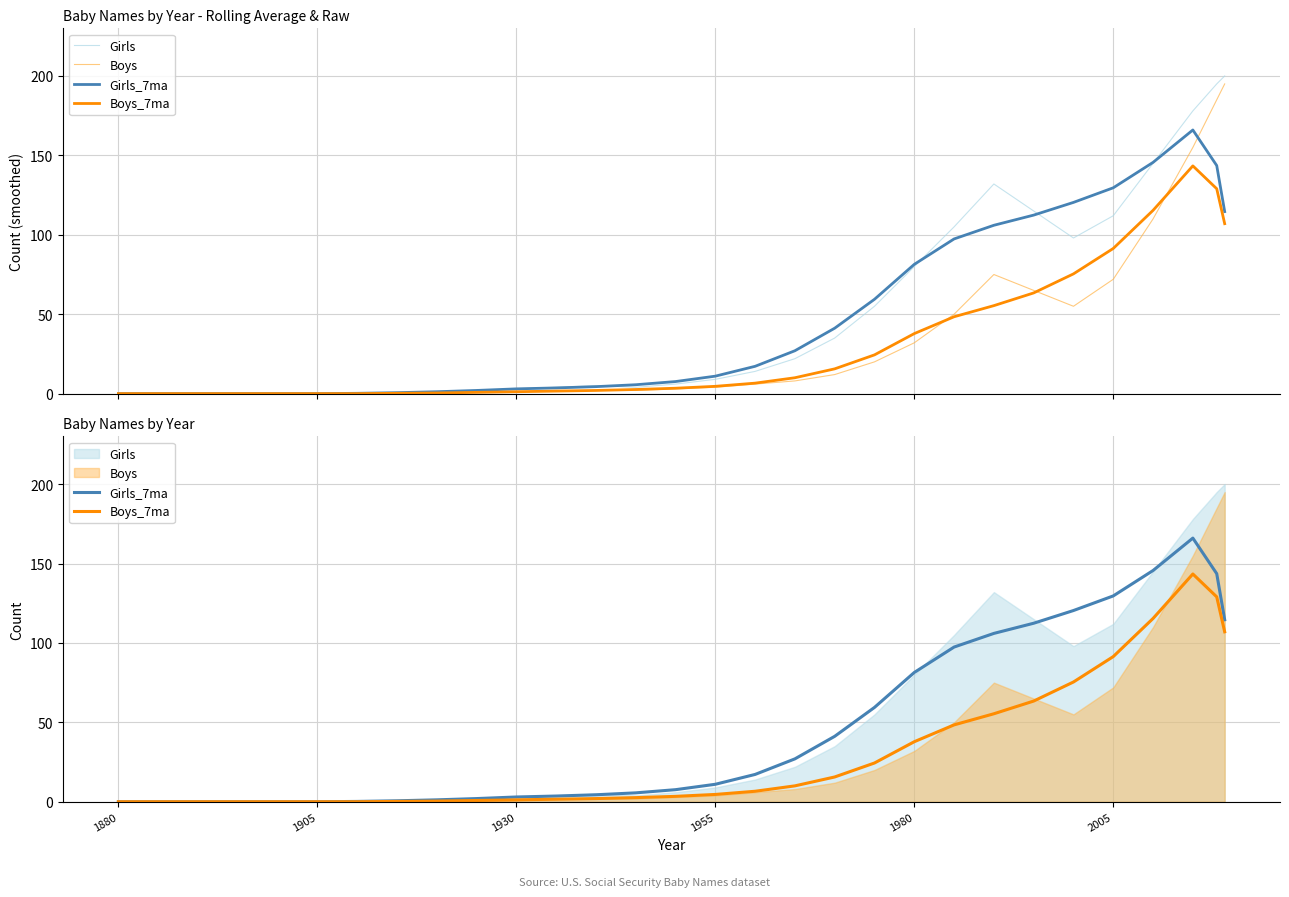

Reading left to right, extract all data points from this chart.

Girls: 0.0	0.0	0.0	0.0	0.0	0.0	0.0	0.0	1.0	2.0	3.0	4.0	5.0	4.0	6.0	9.0	14.0	22.0	35.0	55.0	80.0	105.0	132.0	115.0	98.0	112.0	145.0	178.0	195.0	200.0
Boys: 0.0	0.0	0.0	0.0	0.0	0.0	0.0	0.0	0.0	1.0	1.0	2.0	2.0	2.0	3.0	4.0	6.0	8.0	12.0	20.0	32.0	50.0	75.0	65.0	55.0	72.0	110.0	155.0	185.0	195.0
Girls_7ma: 0.0	0.0	0.0	0.0	0.0	0.0	0.2	0.6	1.2	2.0	3.0	3.6	4.4	5.6	7.6	11.0	17.2	27.0	41.2	59.4	81.4	97.4	106.0	112.4	120.4	129.6	145.6	166.0	143.6	114.6
Boys_7ma: 0.0	0.0	0.0	0.0	0.0	0.0	0.0	0.2	0.4	0.8	1.2	1.6	2.0	2.6	3.4	4.6	6.6	10.0	15.6	24.4	37.8	48.4	55.4	63.4	75.4	91.4	115.4	143.4	129.0	107.0